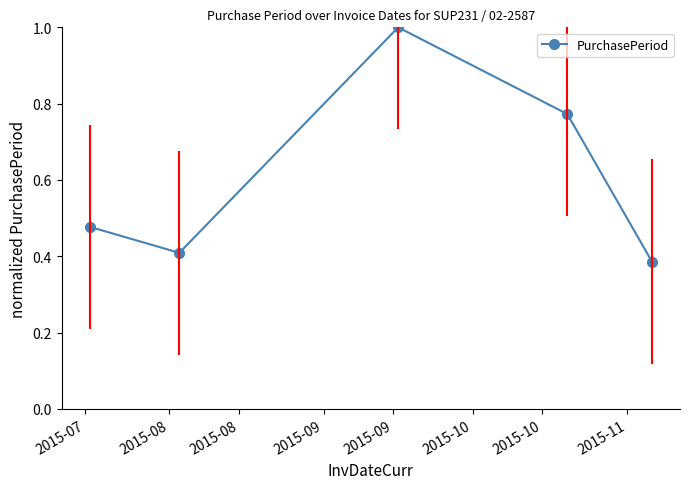

True or false: the data has more than 1 interior local peaks.

False